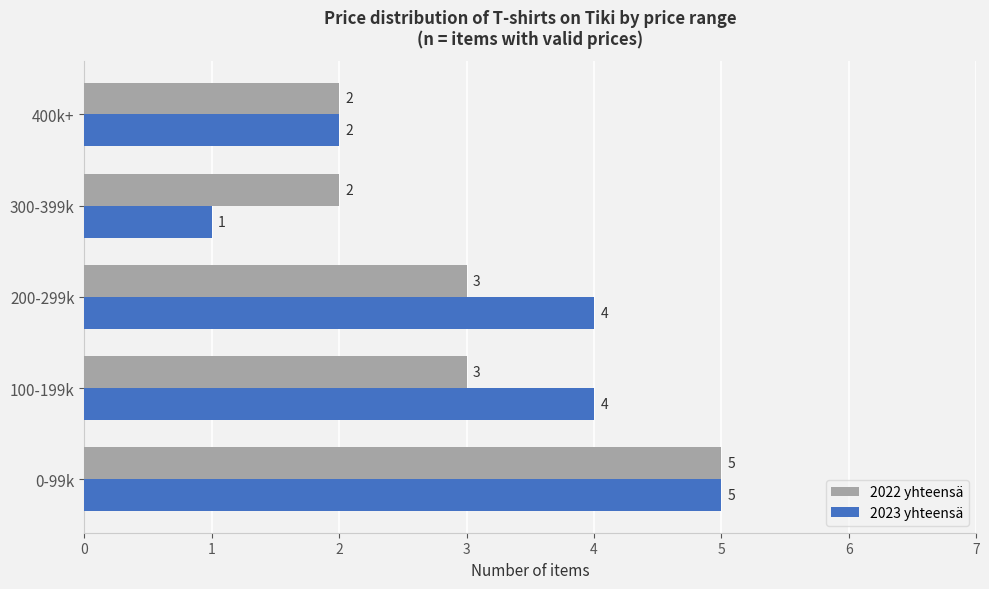

Which series has the largest range (max minus min)?

2023 yhteensä